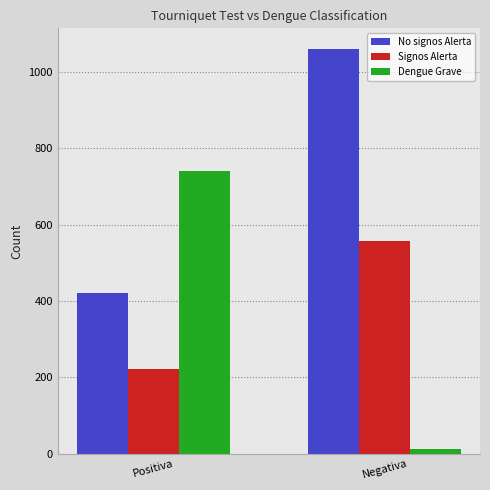

List the labels in order of Signos Alerta value, smallest first.

Positiva, Negativa